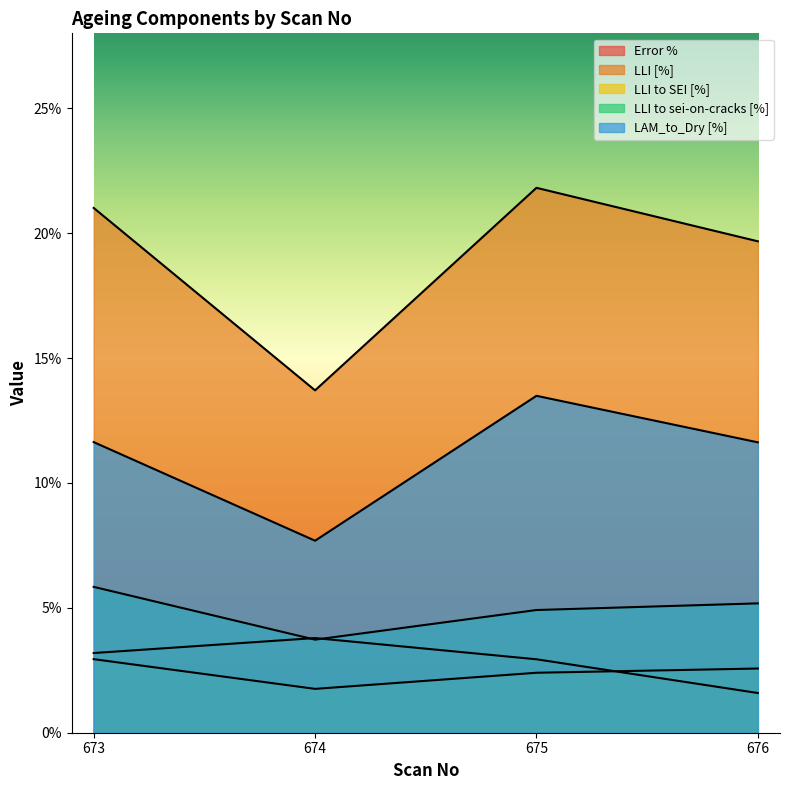

What is the difference between the Error % values at 674 and 676?

2.2